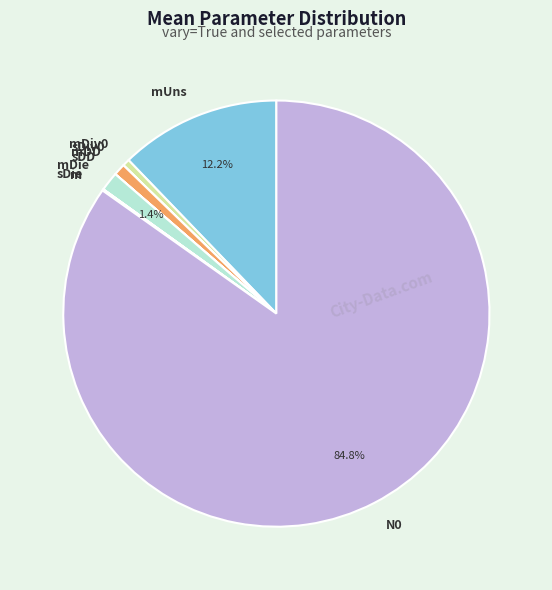

Which category has the biggest portion of the pie?

N0